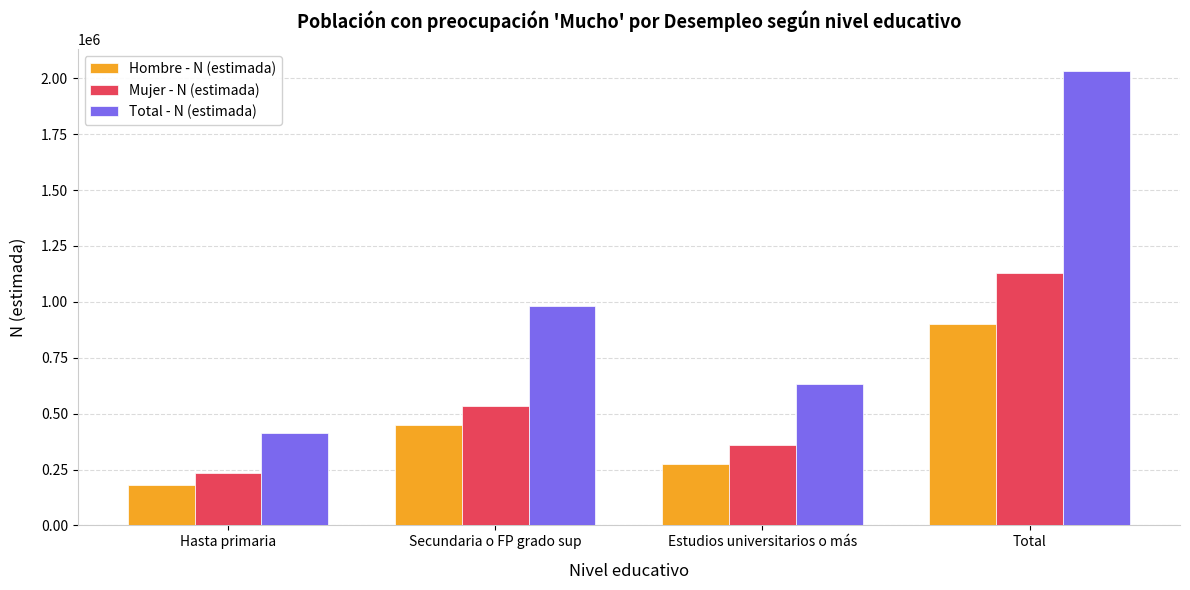

What are all the series names shown in the legend?

Hombre - N (estimada), Mujer - N (estimada), Total - N (estimada)